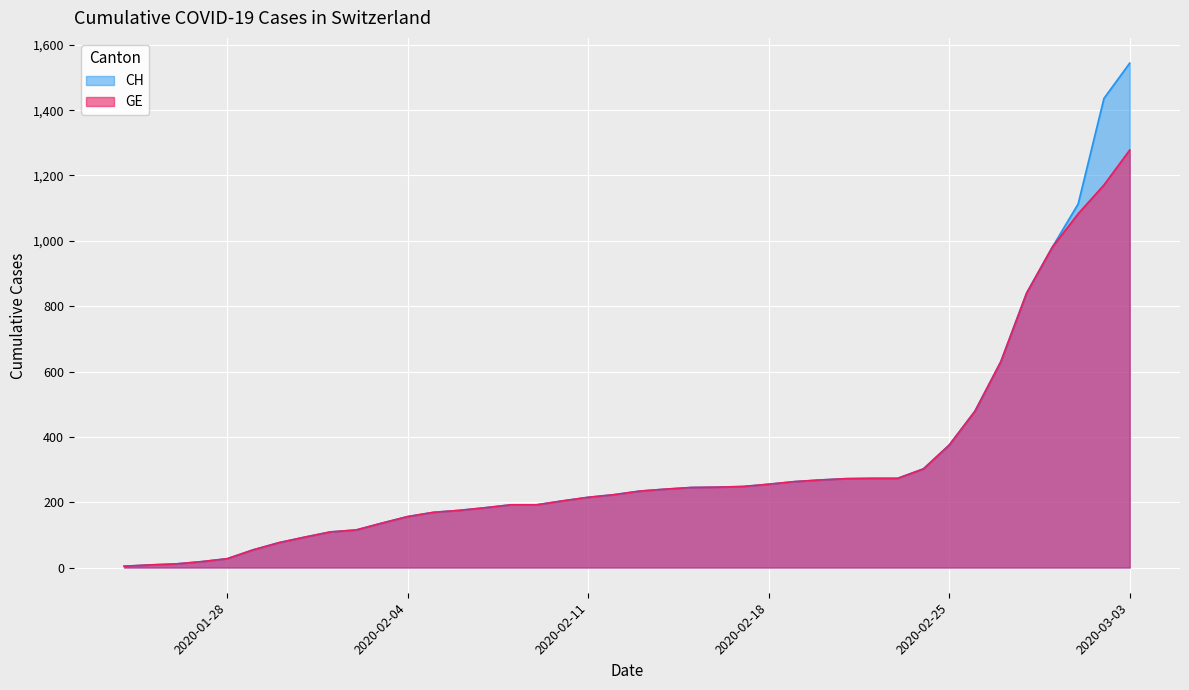

Reading left to right, list all the values displayed in this chart.

CH: 4	8	11	18	27	54	76	93	109	115	136	156	169	175	183	192	192	204	215	223	234	240	245	246	248	255	263	268	272	273	273	302	375	479	630	840	981	1113	1436	1544
GE: 4	8	11	18	27	54	76	93	109	115	136	156	169	175	183	192	192	204	215	223	234	240	245	246	248	255	263	268	272	273	273	302	375	479	630	840	981	1083	1171	1278